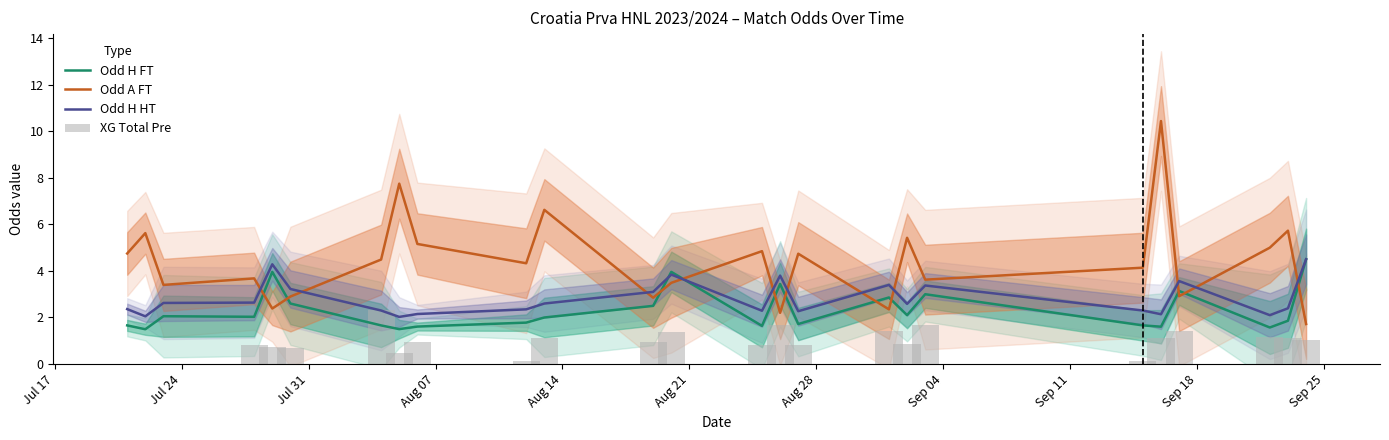

At how many categories does at least one series exceed 6?

3